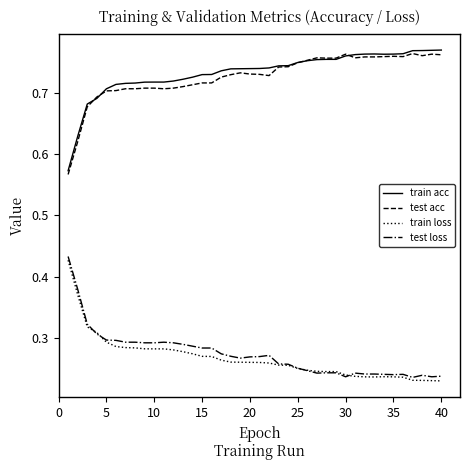

True or false: test loss and test acc cross at least once.

False